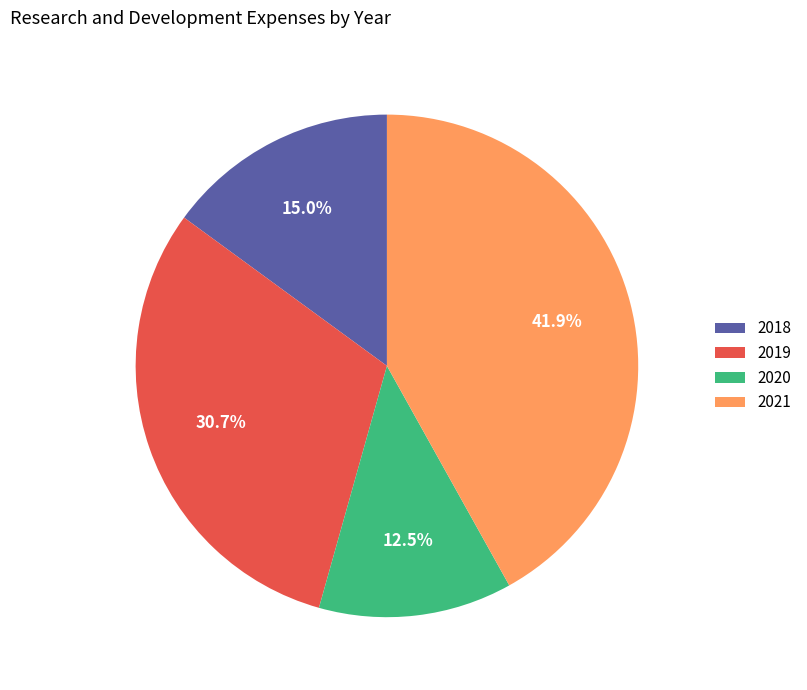

The 2020 slice represents 7% of the pie. True or false?

False